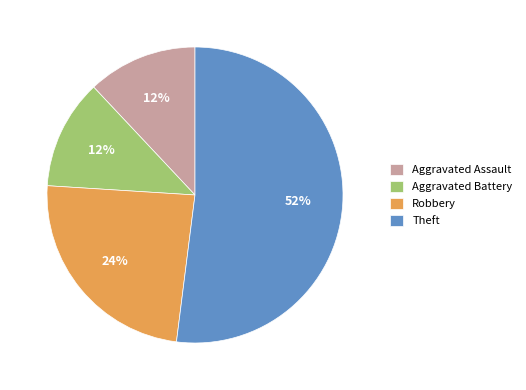

What percentage is the Aggravated Assault slice, to the nearest percent?

12%